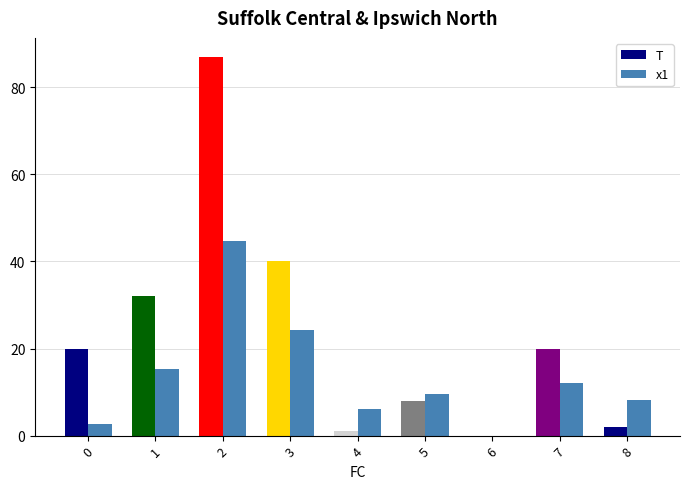

Reading right to left, extract all data points from this chart.

T: 2.0	20.0	0.0	8.0	1.0	40.0	87.0	32.0	20.0
x1: 8.2	12.2	0.0	9.4	6.1	24.3	44.8	15.2	2.6